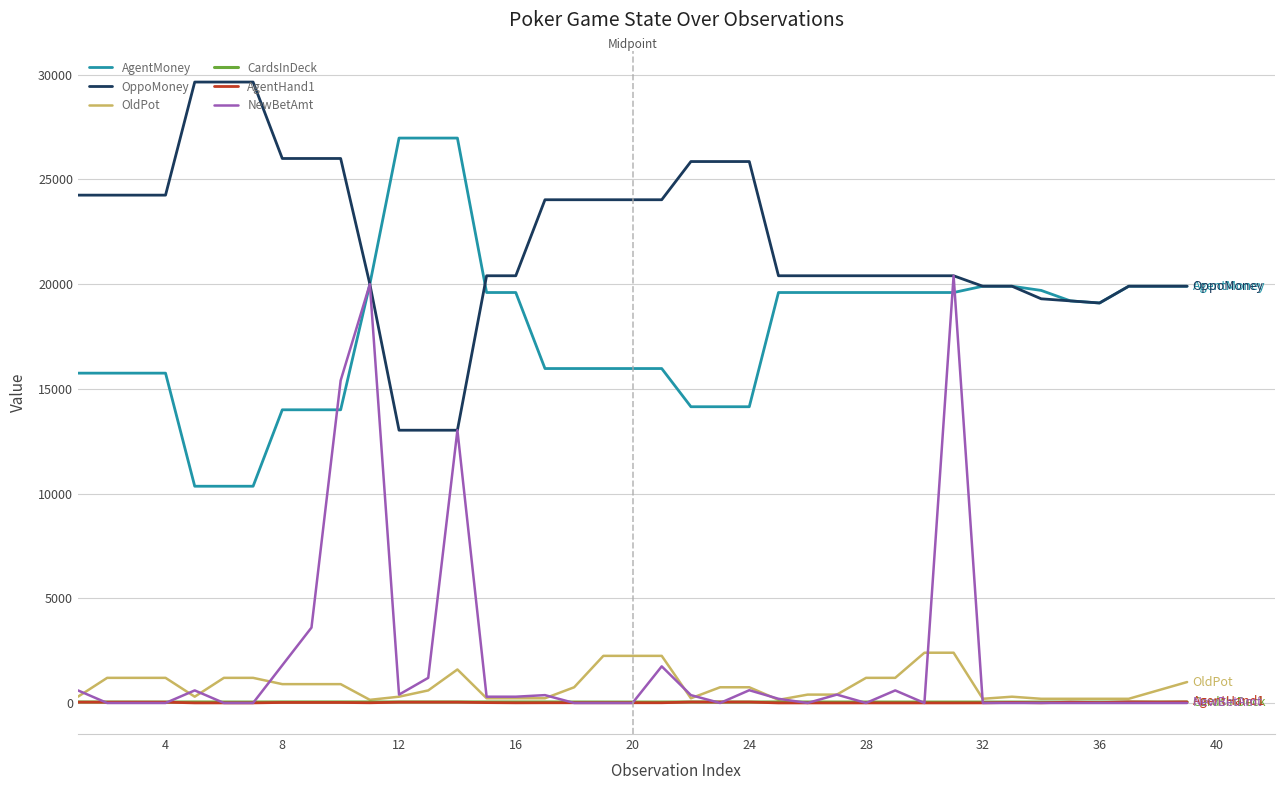

Is this an area chart (filled region under the line)?

No